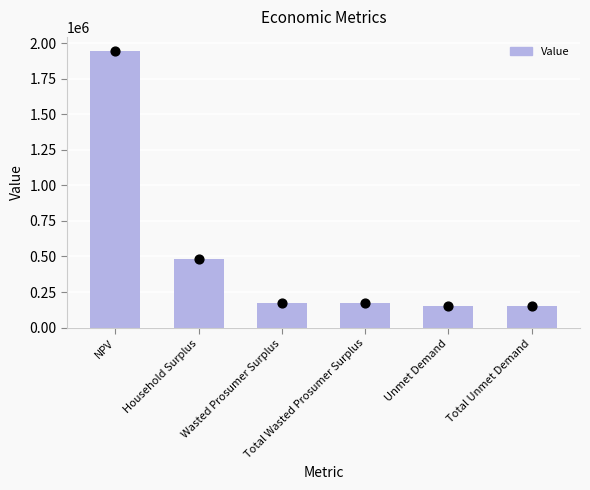

What is the ratio of the value at Wasted Prosumer Surplus to the value at NPV?

0.1